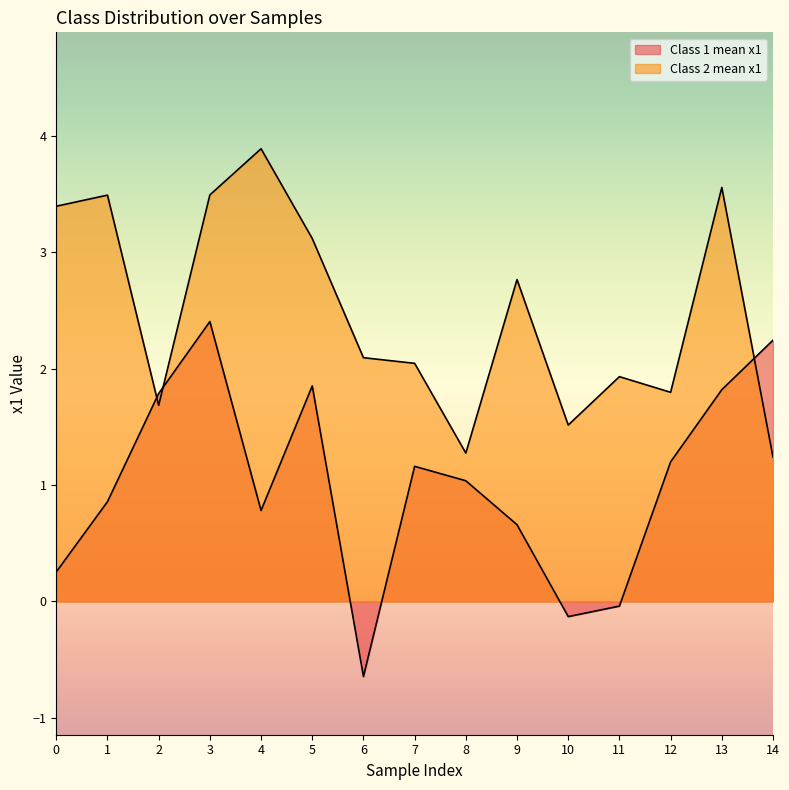

List the series in order of their peak value, lowest first.

Class 1 mean x1, Class 2 mean x1